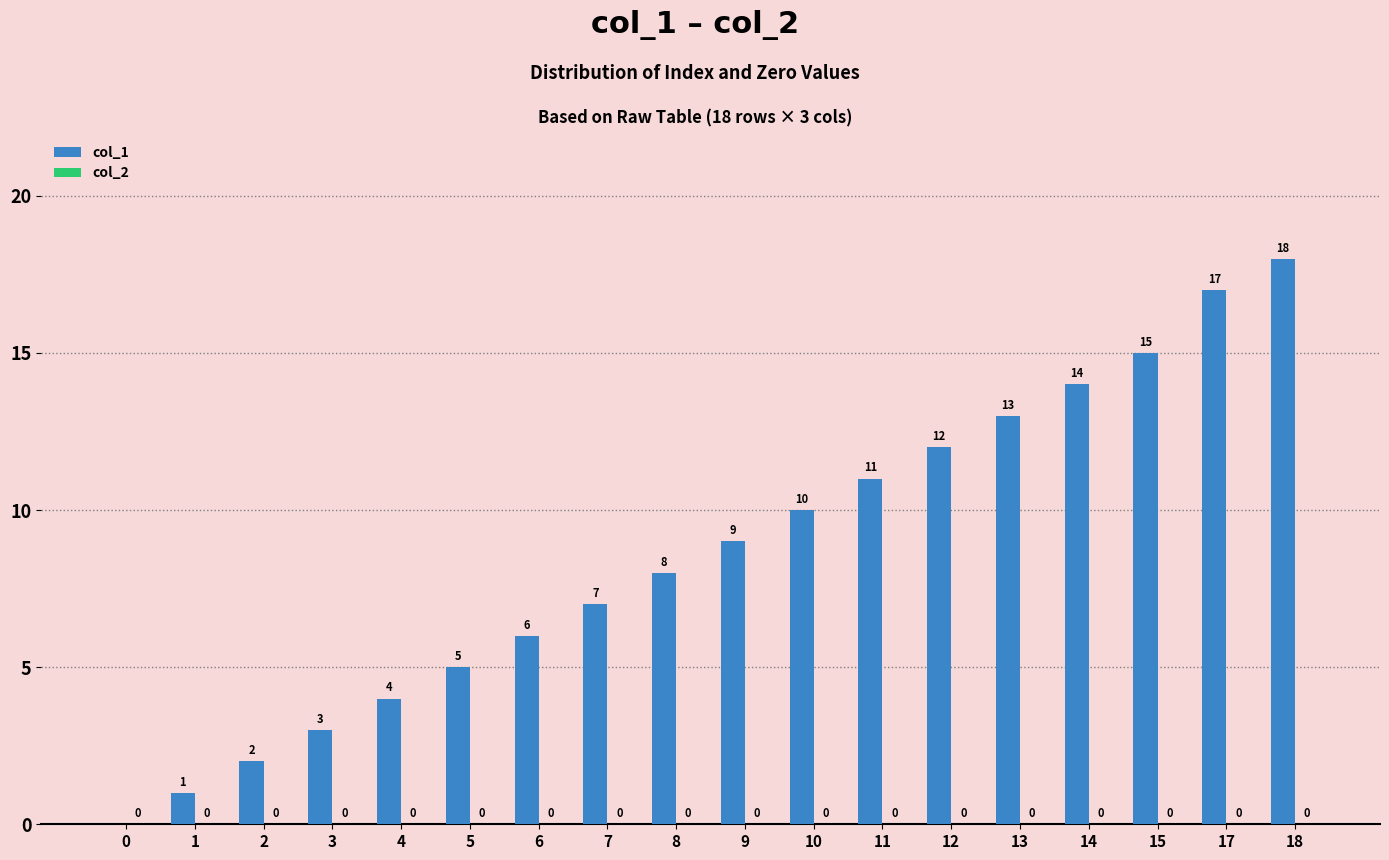

Where is the data nearest to the value 9?

9